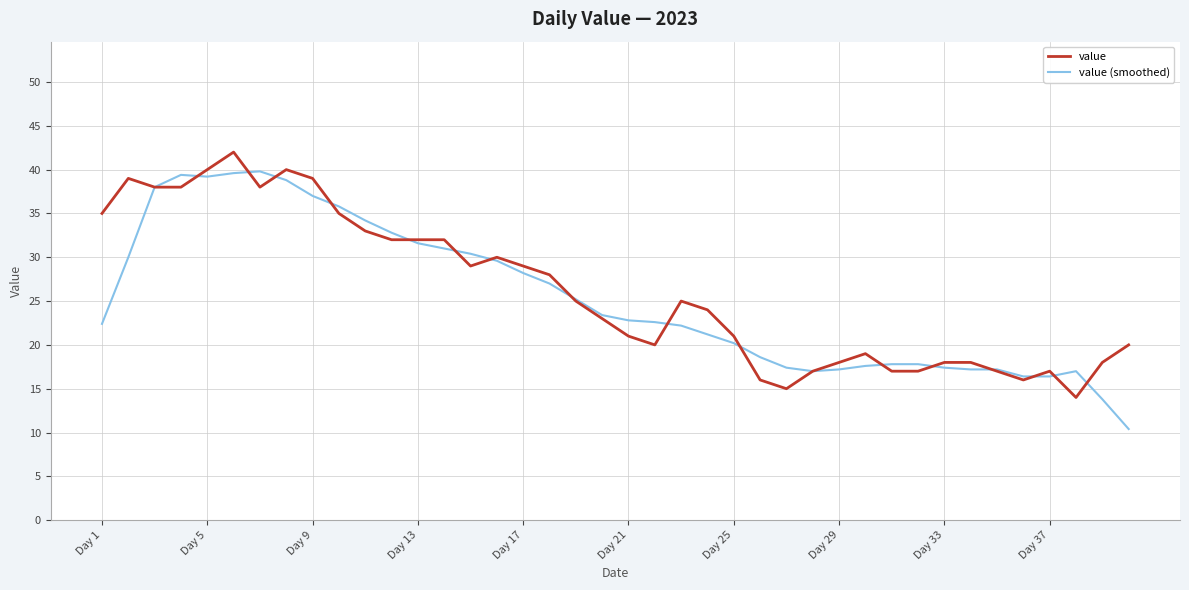

True or false: value and value (smoothed) intersect in this chart.

True